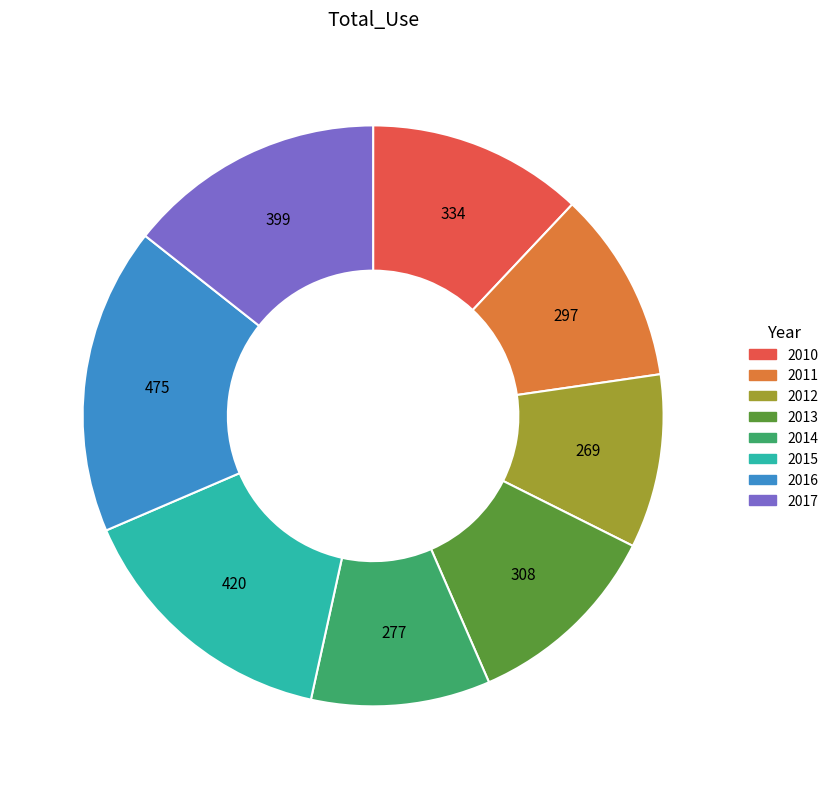

Between 2016 and 2011, which is larger?

2016